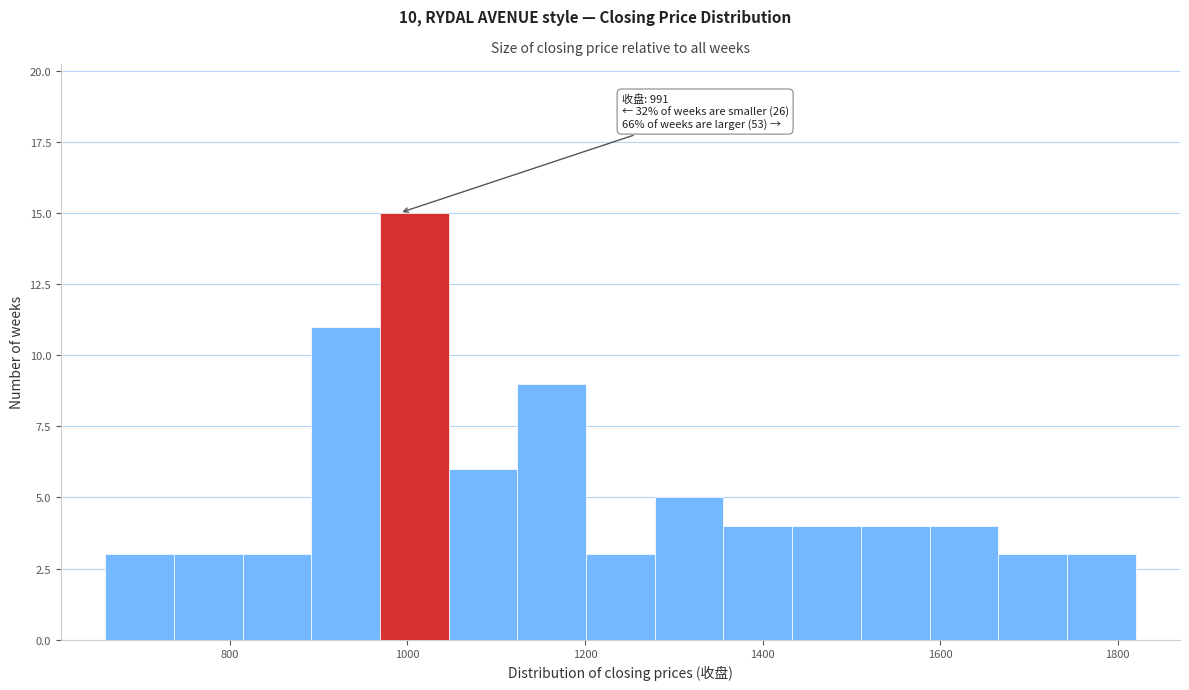

Around what value on the x-axis is the tallest bar? Give the approximate position of its centre, as read against the axis.

1000